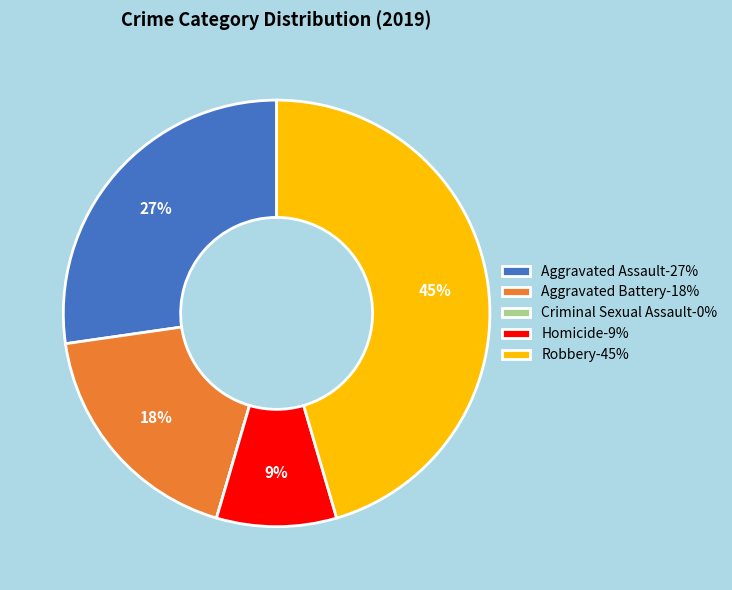

Approximately how many times larger is the value at Aggravated Battery compared to Homicide?

2.0